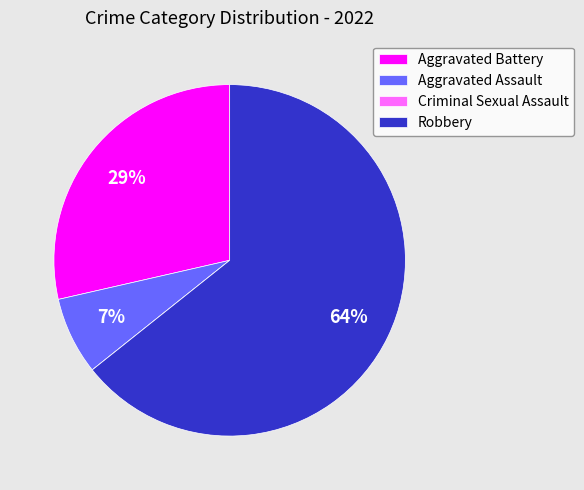

Between Aggravated Battery and Aggravated Assault, which is larger?

Aggravated Battery